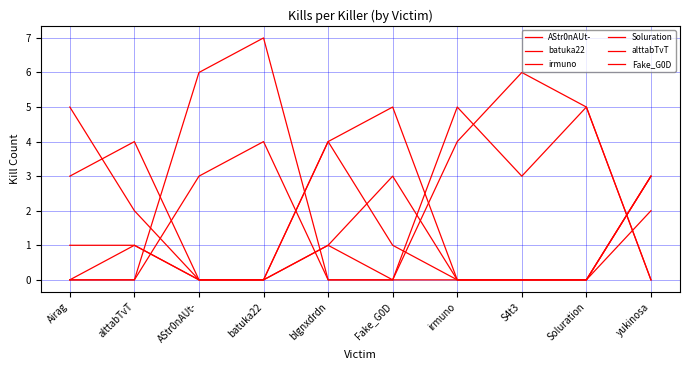

How many lines are shown in the chart?

6